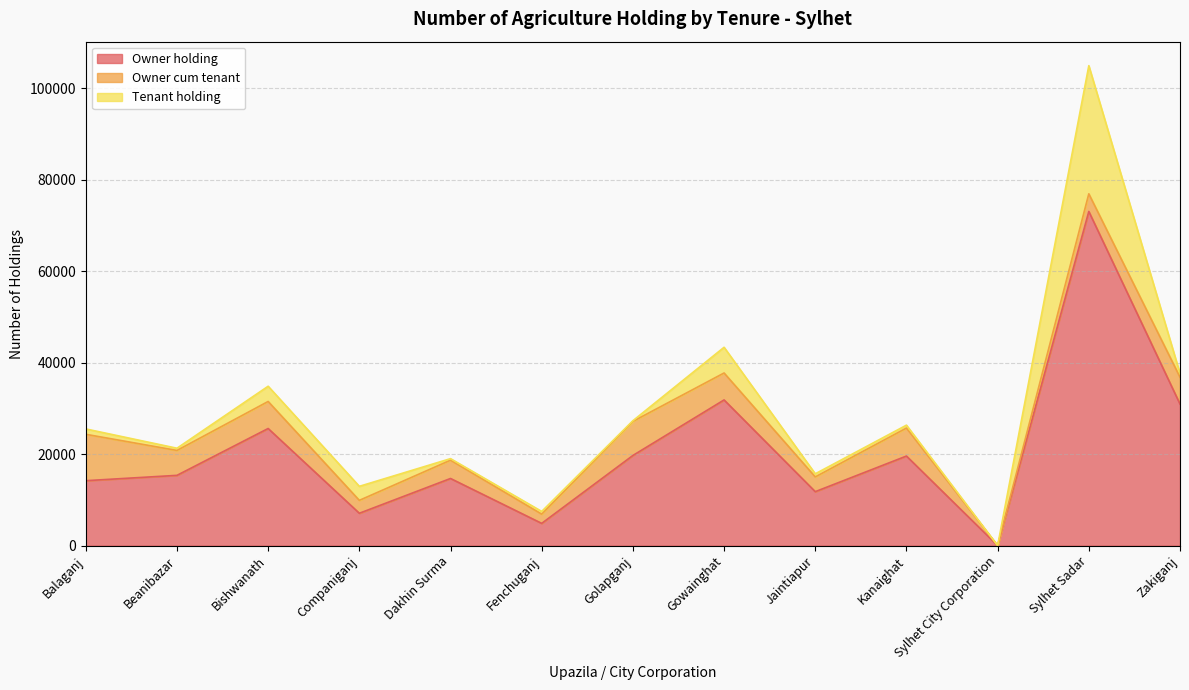

Which series has the largest total across all categories?

Owner holding